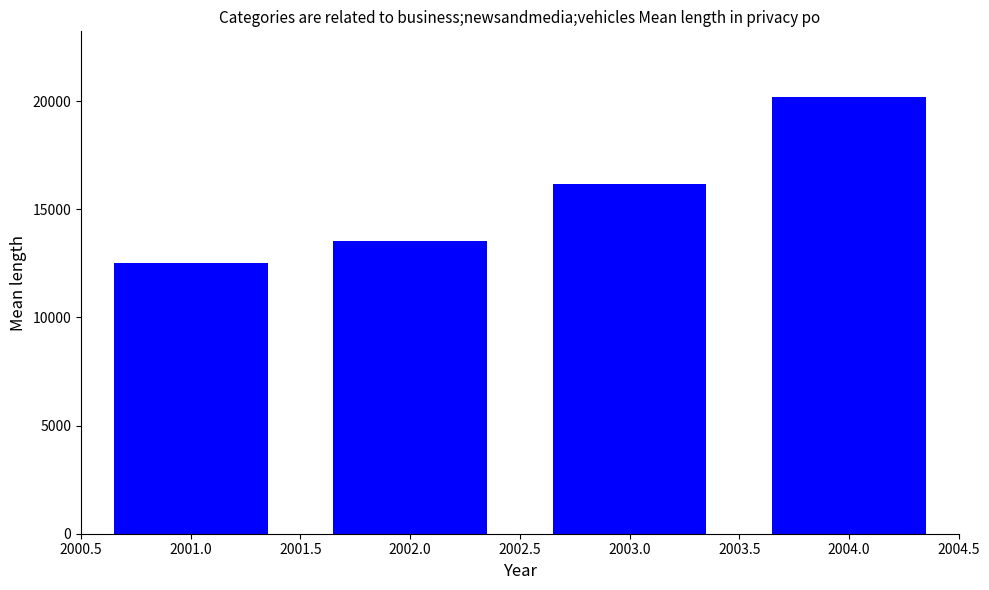

What is the label of the 3rd bar from the right?

2002.0